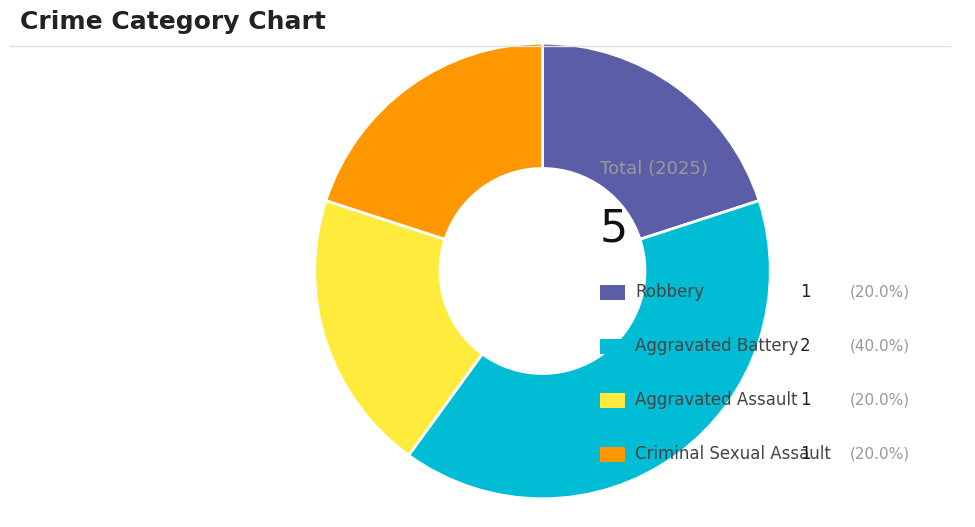

Is there a majority slice in this chart?

No